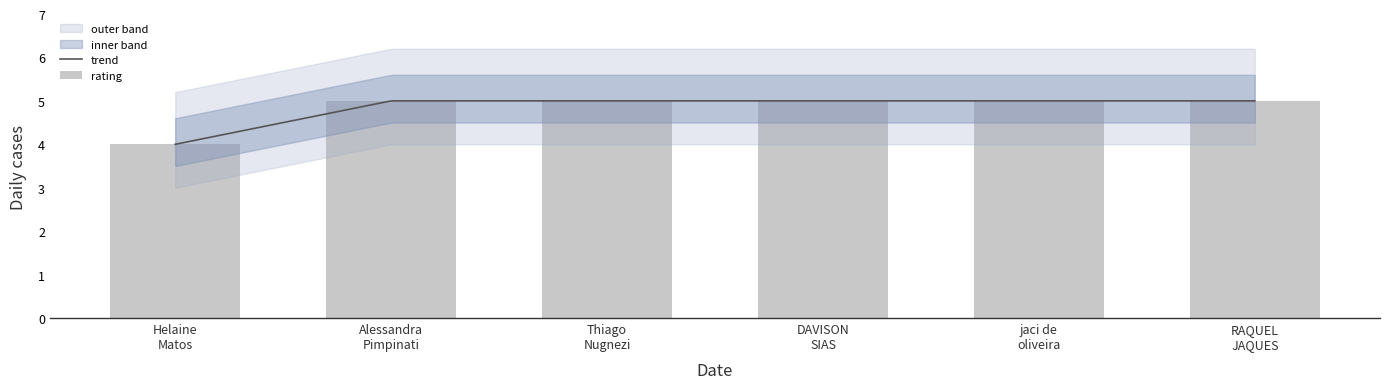

Rank the categories by value from highest to lowest.

Alessandra Pimpinati, Thiago Nugnezi, DAVISON SIAS, jaci de oliveira, RAQUEL JAQUES, Helaine Matos